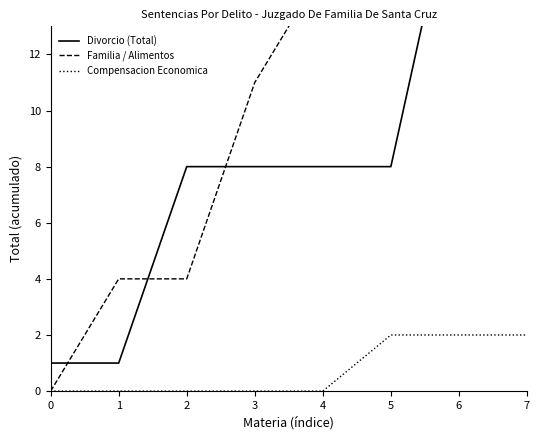

List the series in order of their overall mean, lowest first.

Compensacion Economica, Divorcio (Total), Familia / Alimentos